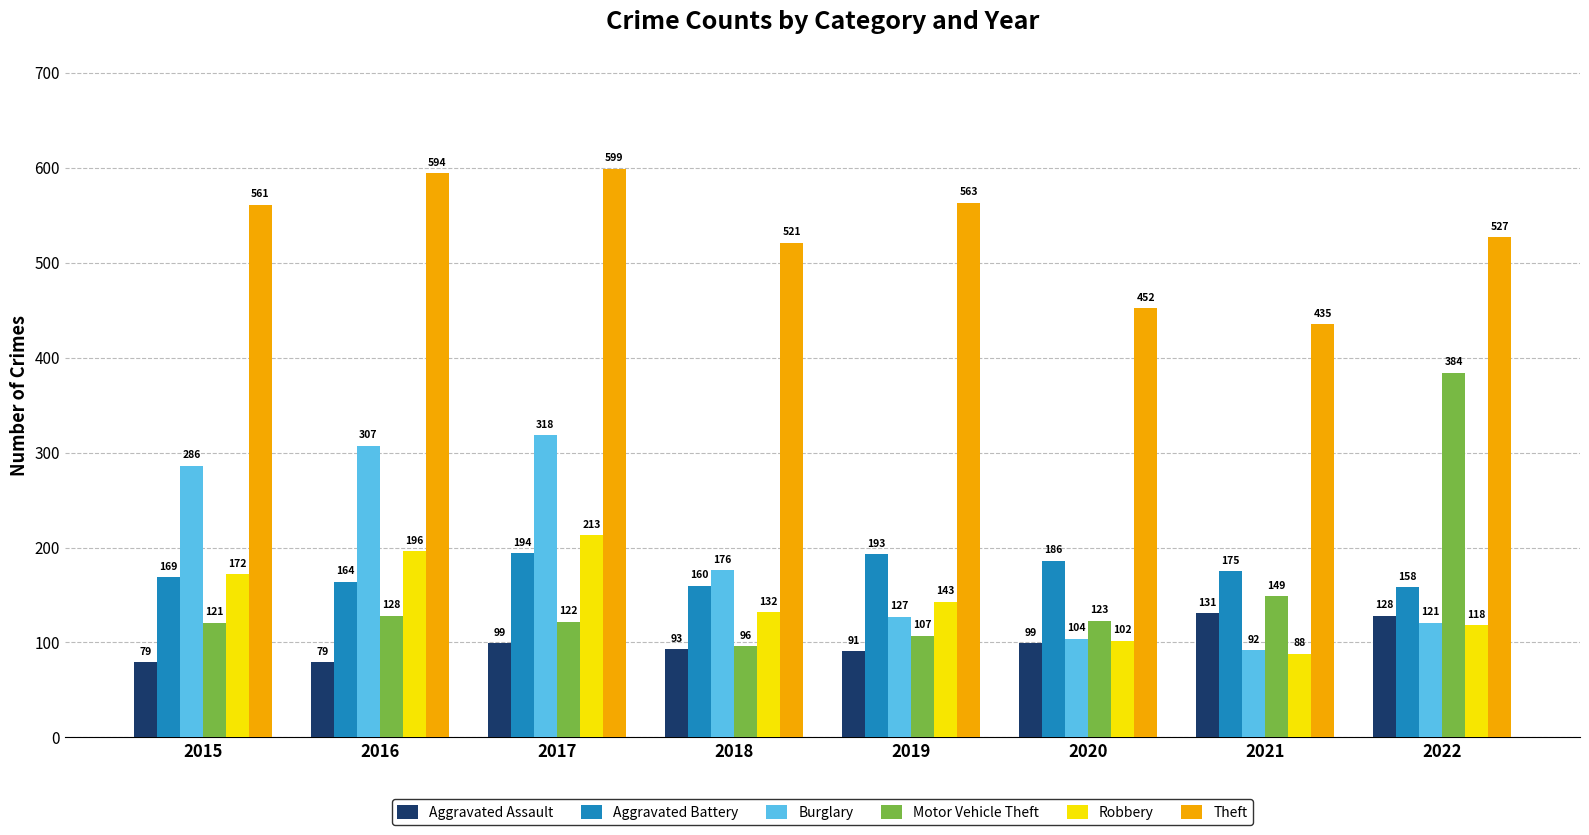

How many bars are there in total?

48